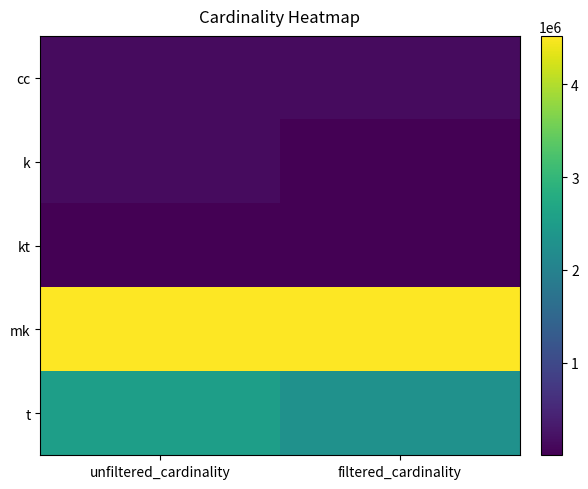

Between unfiltered_cardinality and filtered_cardinality, which series saw the biggest shift?

t